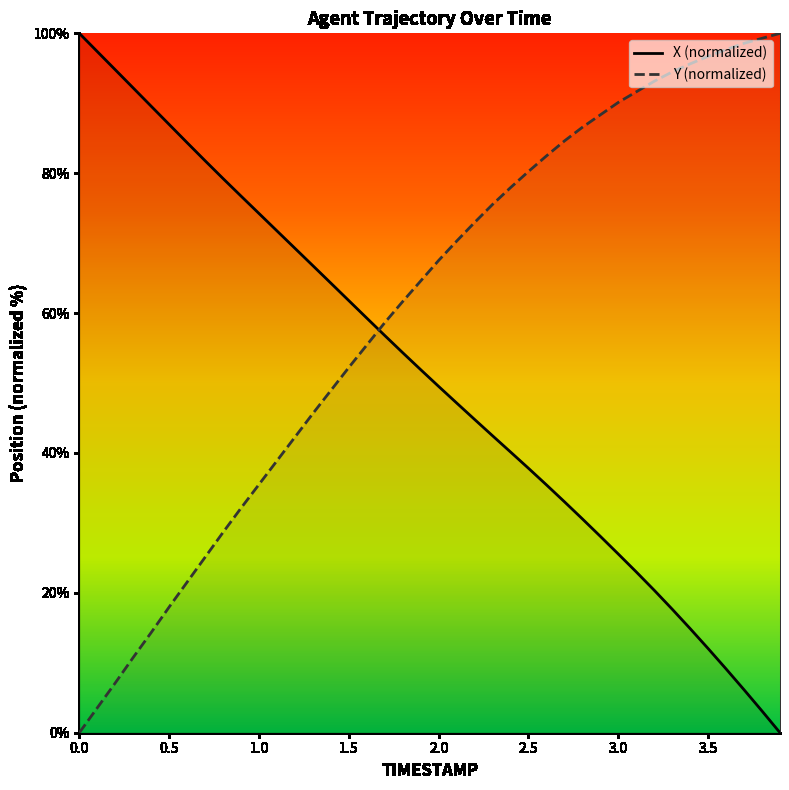

Reading left to right, what are all the values shown in this chart?

X: 100.0	97.4	94.8	92.2	89.6	87.0	84.4	81.8	79.2	76.7	74.2	71.8	69.3	66.8	64.3	61.8	59.3	56.8	54.3	51.9	49.5	47.2	44.8	42.5	40.1	37.8	35.4	33.0	30.6	28.1	25.6	23.0	20.4	17.7	14.9	12.0	9.1	6.1	3.1	0.0
Y: 0.0	3.6	7.1	10.8	14.3	18.0	21.5	25.1	28.6	32.1	35.5	38.9	42.3	45.6	48.9	52.2	55.4	58.6	61.7	64.6	67.5	70.3	73.0	75.5	77.9	80.2	82.5	84.6	86.6	88.3	90.1	91.6	93.1	94.5	95.6	96.7	97.7	98.6	99.3	100.0